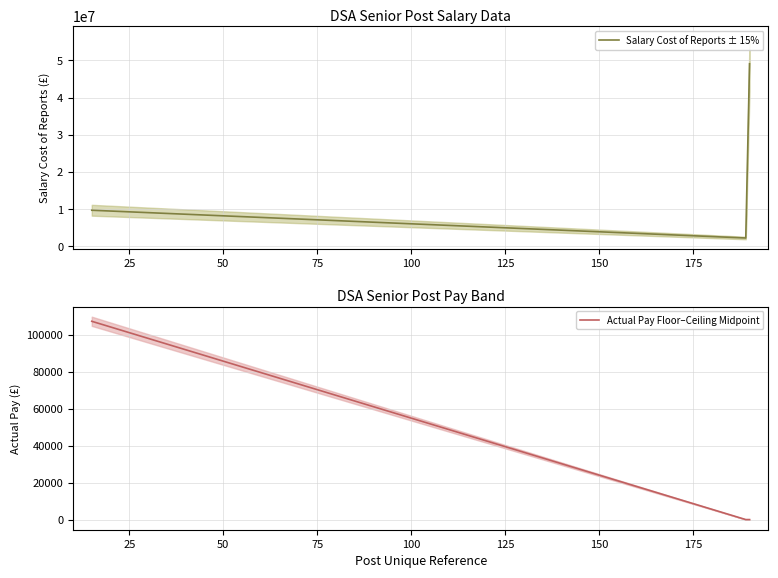

How many lines are shown in the chart?

2